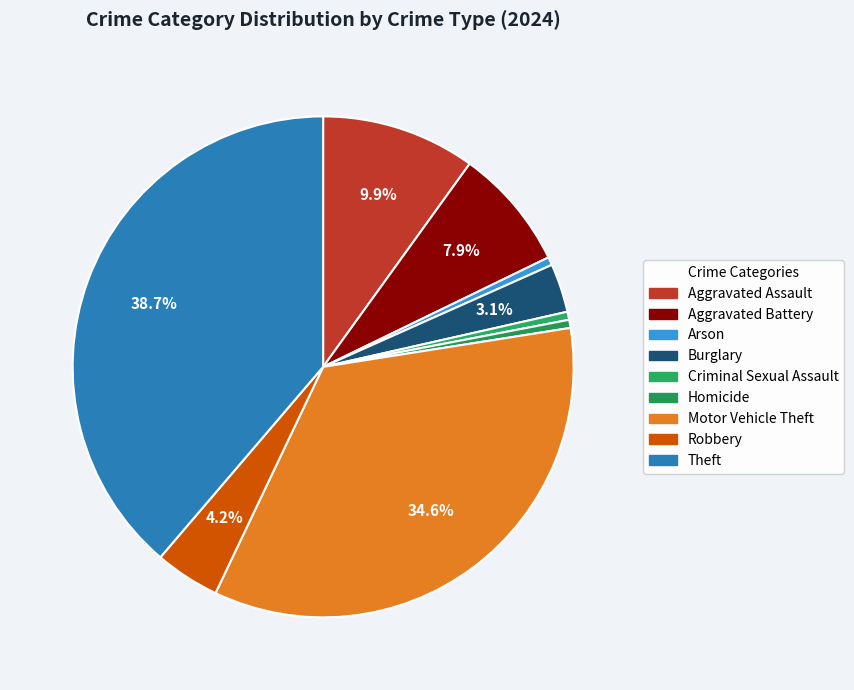

How many segments does this pie chart have?

9